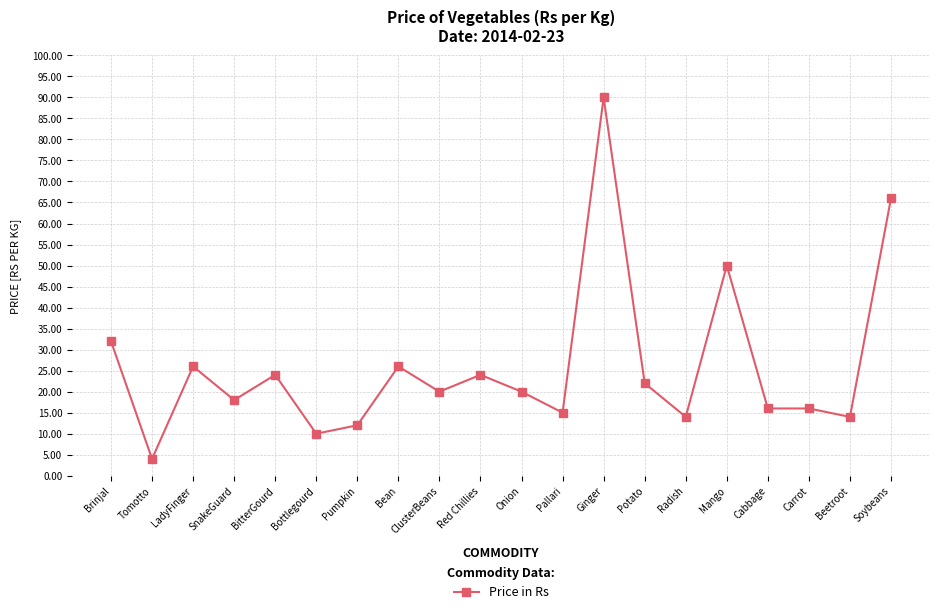

What position from the right is Bean?

13